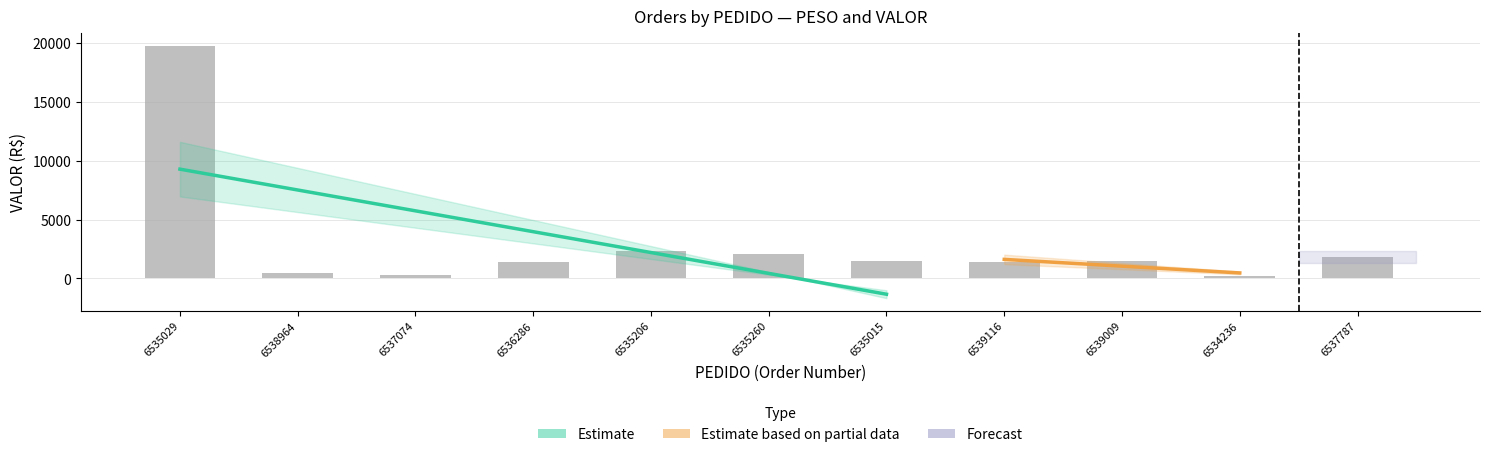

What is the value of the 7th bar from the left?

1472.0